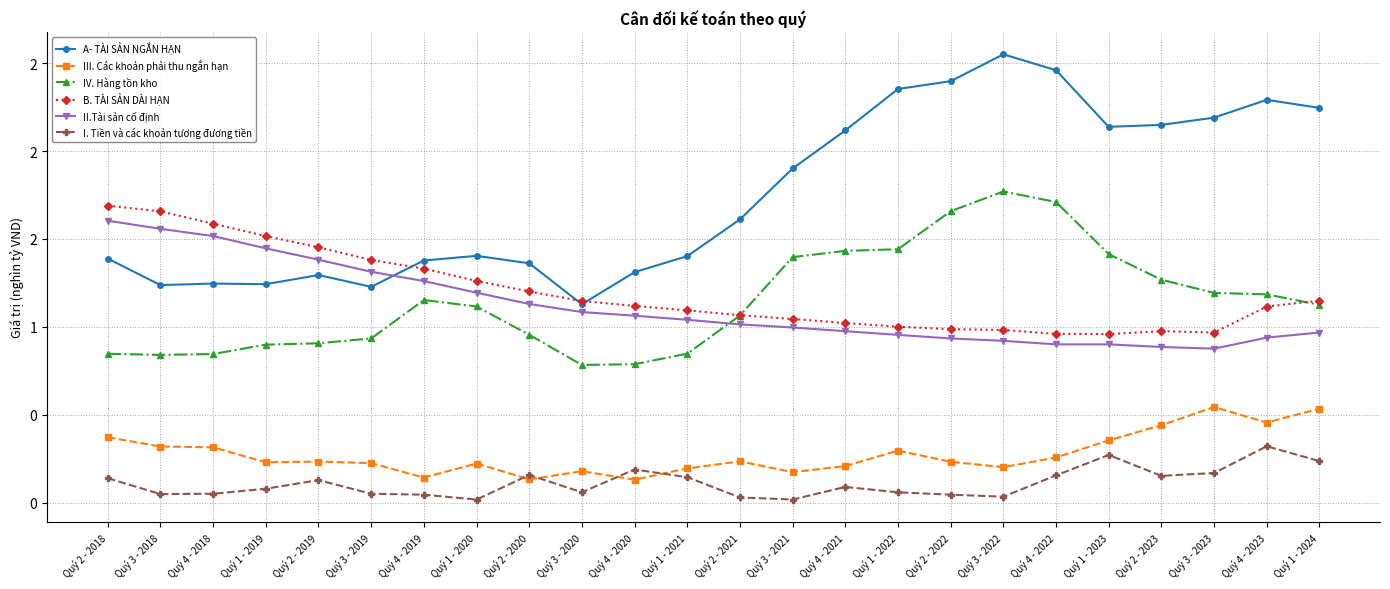

Reading right to left, extract all data points from this chart.

A- TÀI SẢN NGẮN HẠN: 2.2	2.3	2.2	2.1	2.1	2.5	2.6	2.4	2.4	2.1	1.9	1.6	1.4	1.3	1.1	1.4	1.4	1.4	1.2	1.3	1.2	1.2	1.2	1.4
III. Các khoản phải thu ngắn hạn: 0.5	0.5	0.5	0.4	0.4	0.3	0.2	0.2	0.3	0.2	0.2	0.2	0.2	0.1	0.2	0.1	0.2	0.1	0.2	0.2	0.2	0.3	0.3	0.4
IV. Hàng tồn kho: 1.1	1.2	1.2	1.3	1.4	1.7	1.8	1.7	1.4	1.4	1.4	1.1	0.8	0.8	0.8	1.0	1.1	1.2	0.9	0.9	0.9	0.8	0.8	0.8
B. TÀI SẢN DÀI HẠN: 1.1	1.1	1.0	1.0	1.0	1.0	1.0	1.0	1.0	1.0	1.0	1.1	1.1	1.1	1.1	1.2	1.3	1.3	1.4	1.5	1.5	1.6	1.7	1.7
II.Tài sản cố định: 1.0	0.9	0.9	0.9	0.9	0.9	0.9	0.9	1.0	1.0	1.0	1.0	1.0	1.1	1.1	1.1	1.2	1.3	1.3	1.4	1.4	1.5	1.6	1.6
I. Tiền và các khoản tương đương tiền: 0.2	0.3	0.2	0.2	0.3	0.2	0.0	0.0	0.1	0.1	0.0	0.0	0.1	0.2	0.1	0.2	0.0	0.0	0.1	0.1	0.1	0.1	0.0	0.1